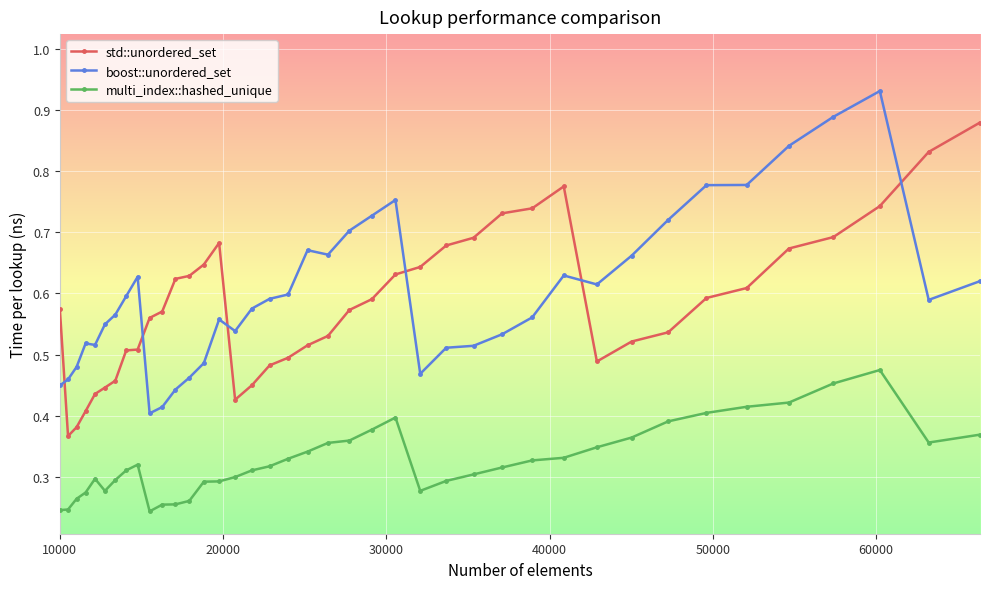

After their last crossing, which series has the higher values: std::unordered_set or boost::unordered_set?

std::unordered_set